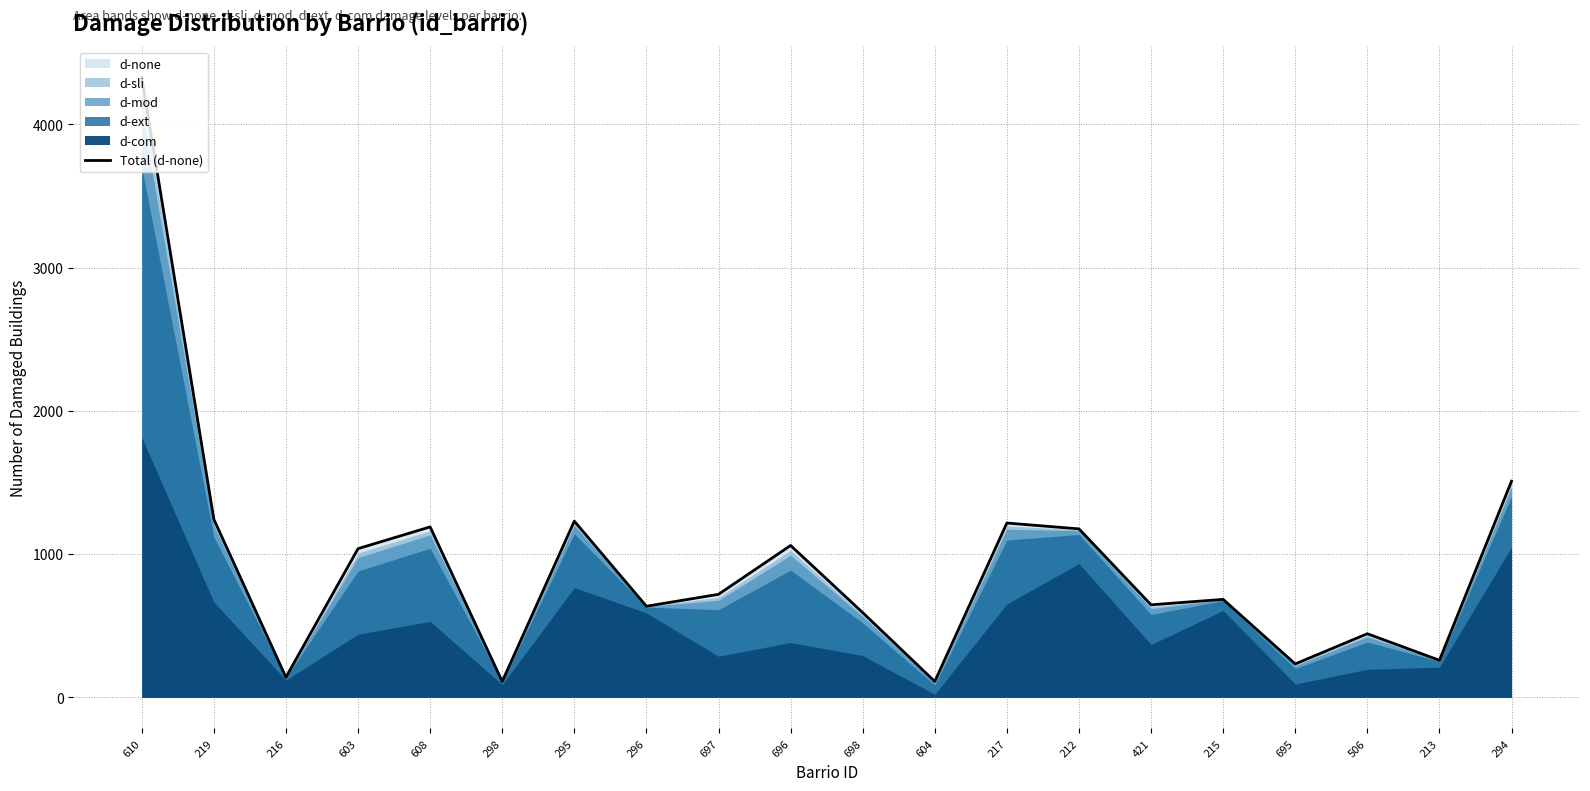

What position from the right is 695?

4